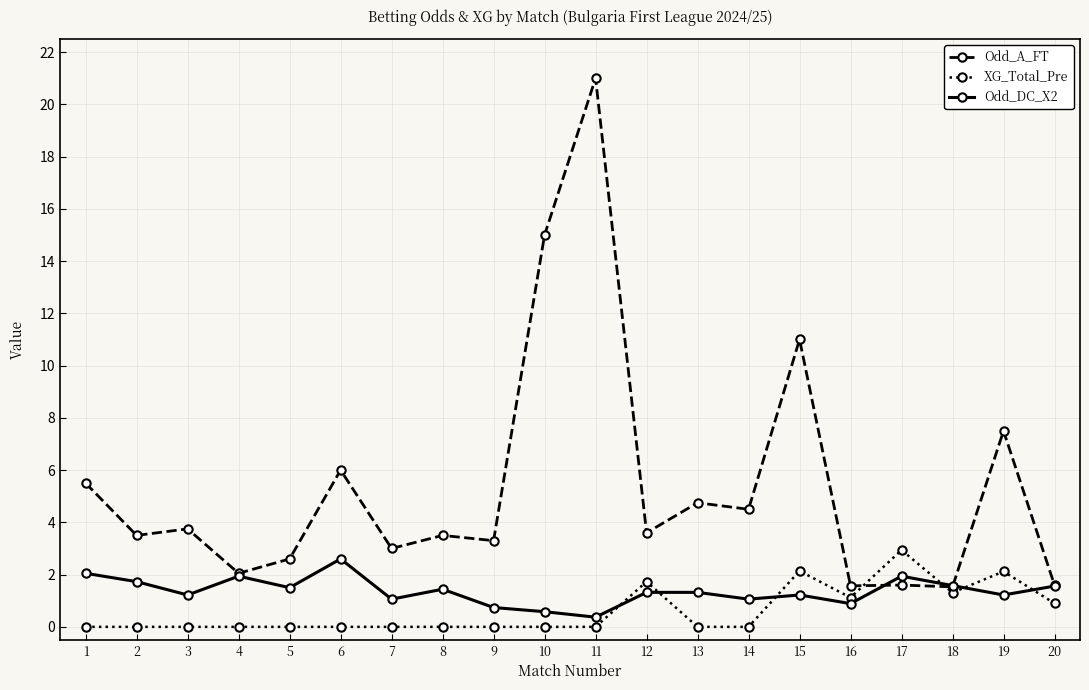

At which label does XG_Total_Pre reach its peak?

17